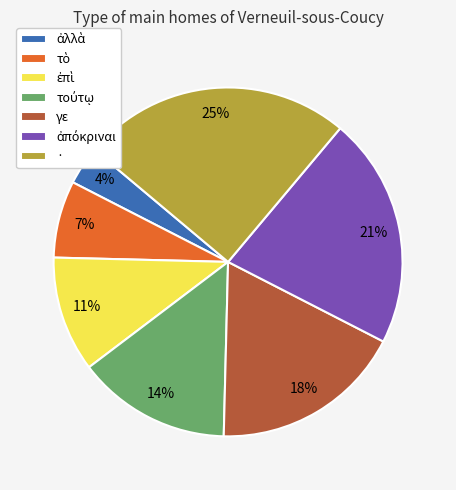

Does γε represent more than half of the total?

No